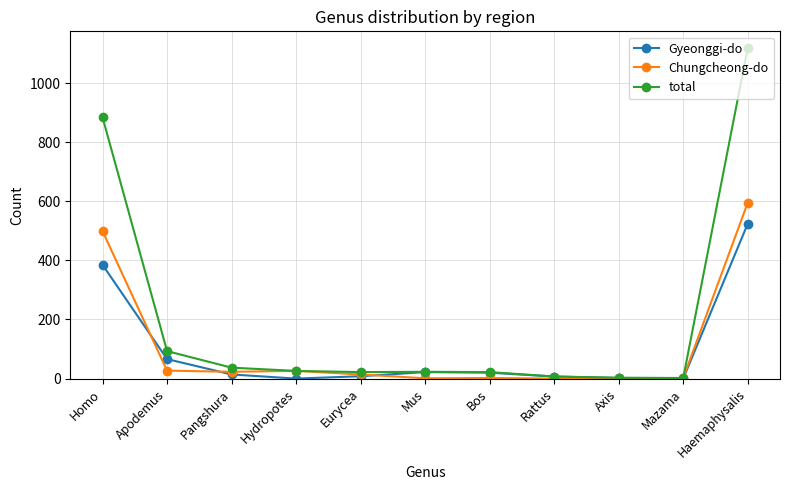

The value of total at Haemaphysalis is 1119. True or false?

True